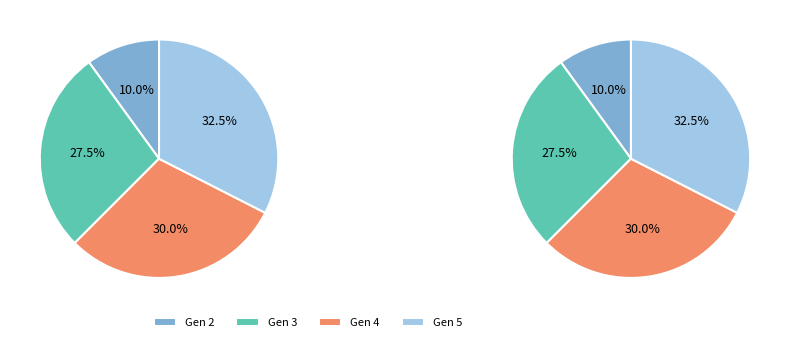

To the nearest percent, what is the difference between the largest and smallest slice percentages?

22%